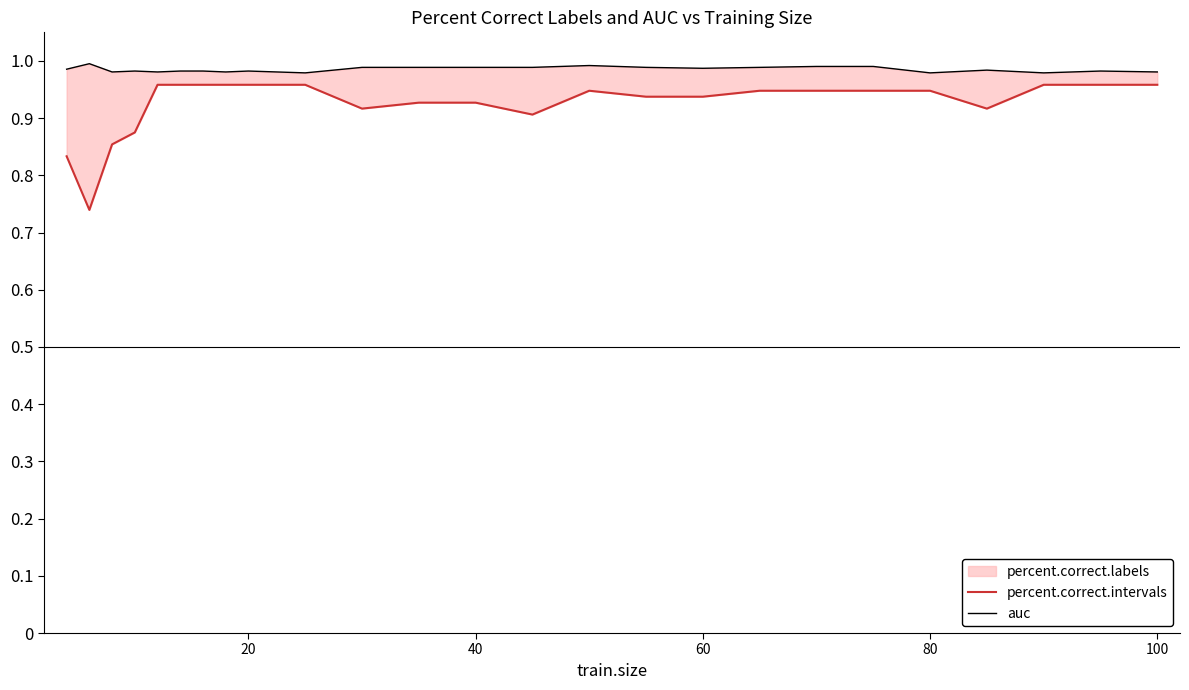

At how many categories does at least one series exceed 0?

25